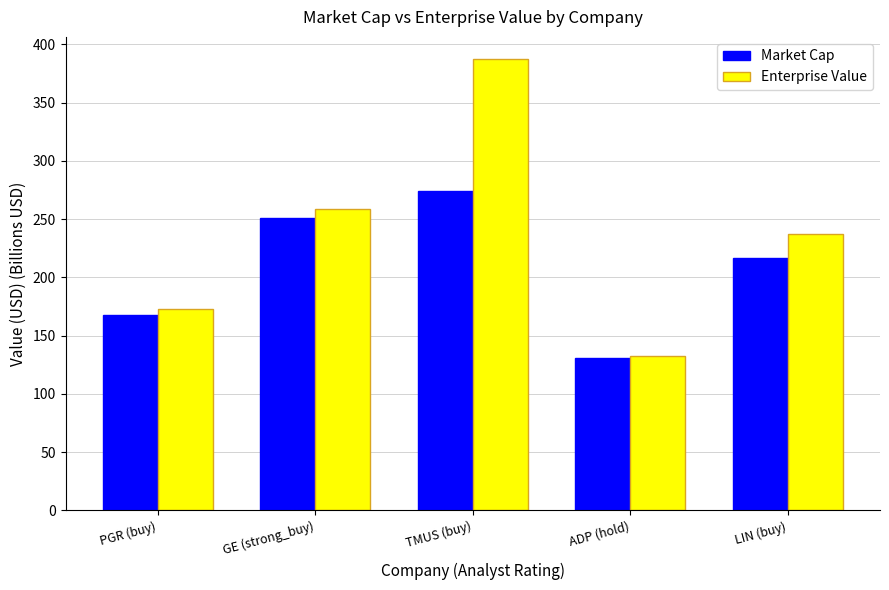

At which category does the chart reach its peak across all series?

TMUS (buy)